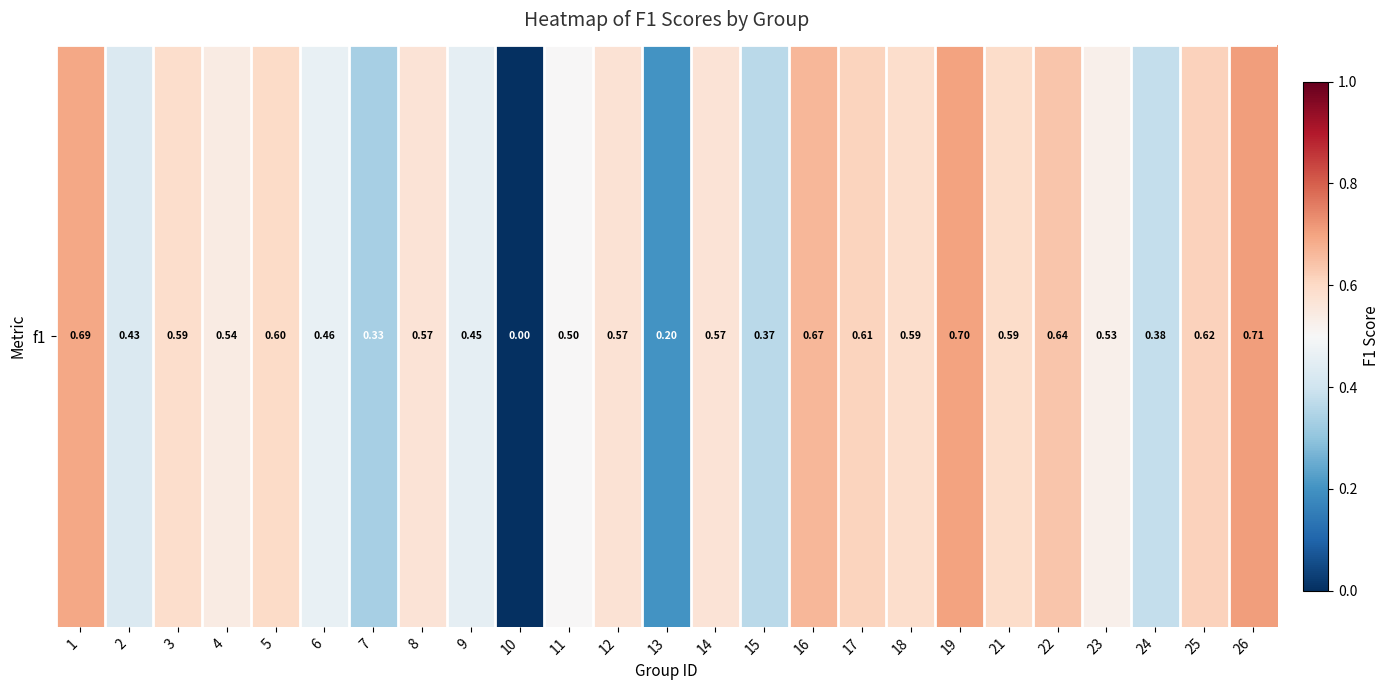

Where is the data nearest to the value 0?

10